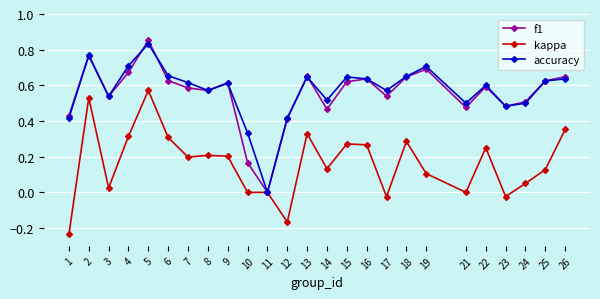

Rank the series by their maximum value, from lowest to highest.

kappa, accuracy, f1